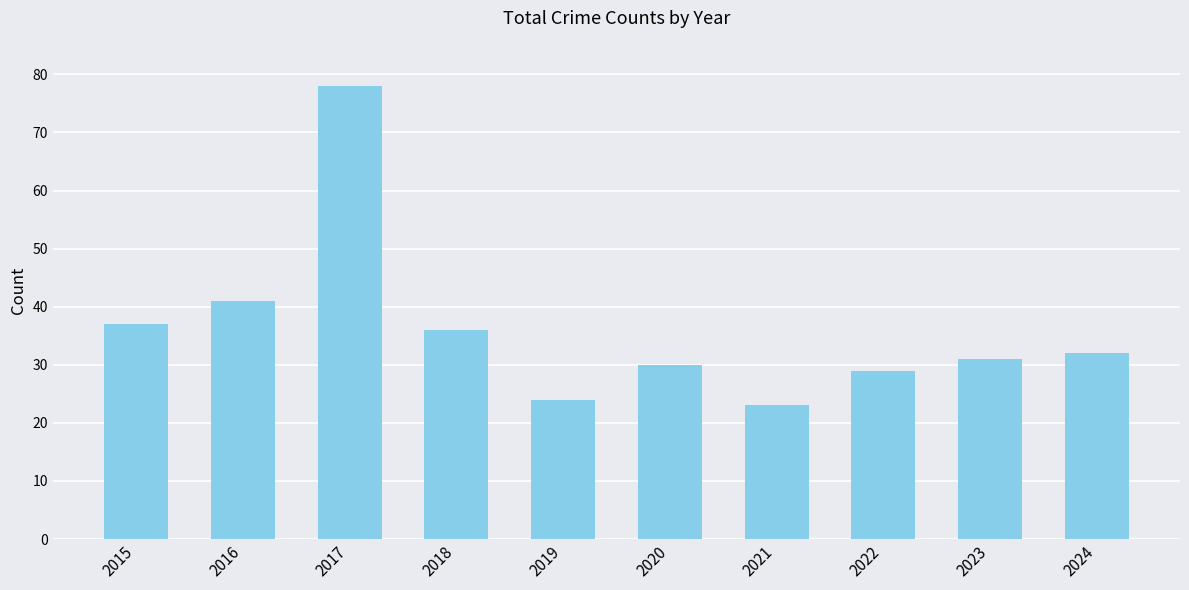

Reading left to right, what are all the values shown in this chart?

37	41	78	36	24	30	23	29	31	32